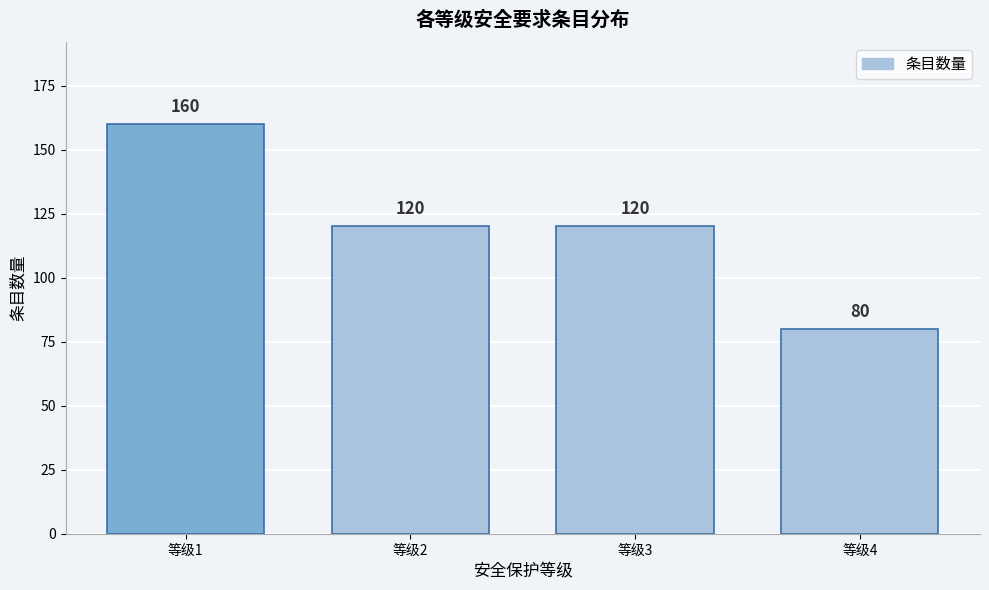

Reading left to right, list all the values displayed in this chart.

160	120	120	80